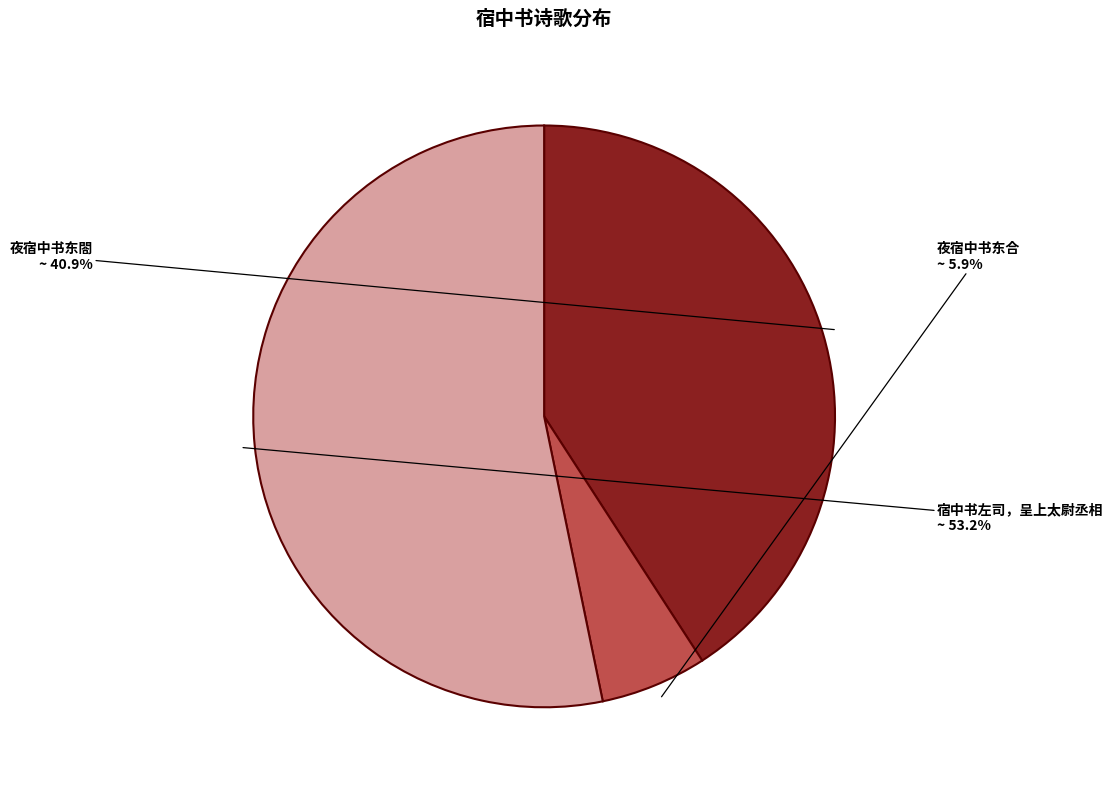

What percentage is the 宿中书左司，呈上太尉丞相 slice, to the nearest percent?

53%